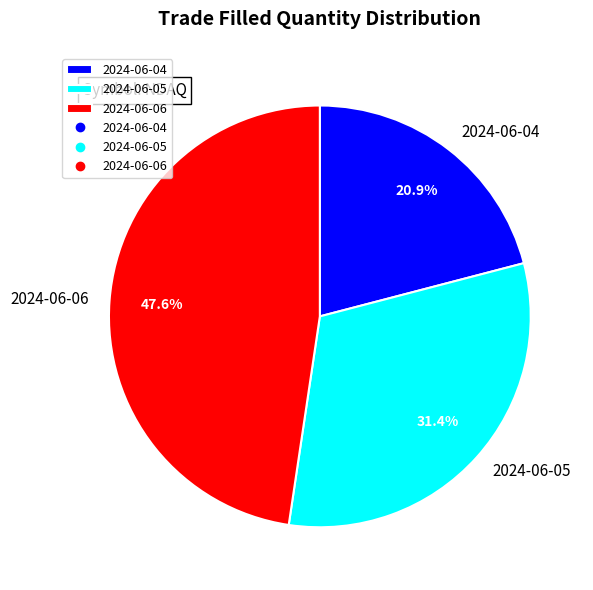

What is the change in value from 2024-06-05 to 2024-06-06?

+650